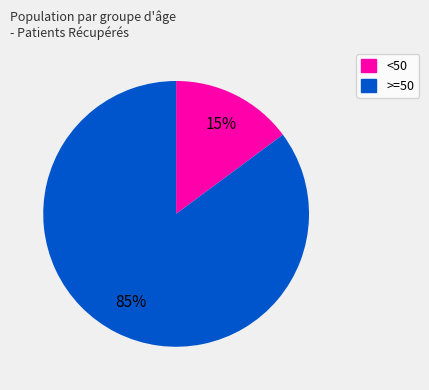

To the nearest percent, what is the average slice percentage?

50%